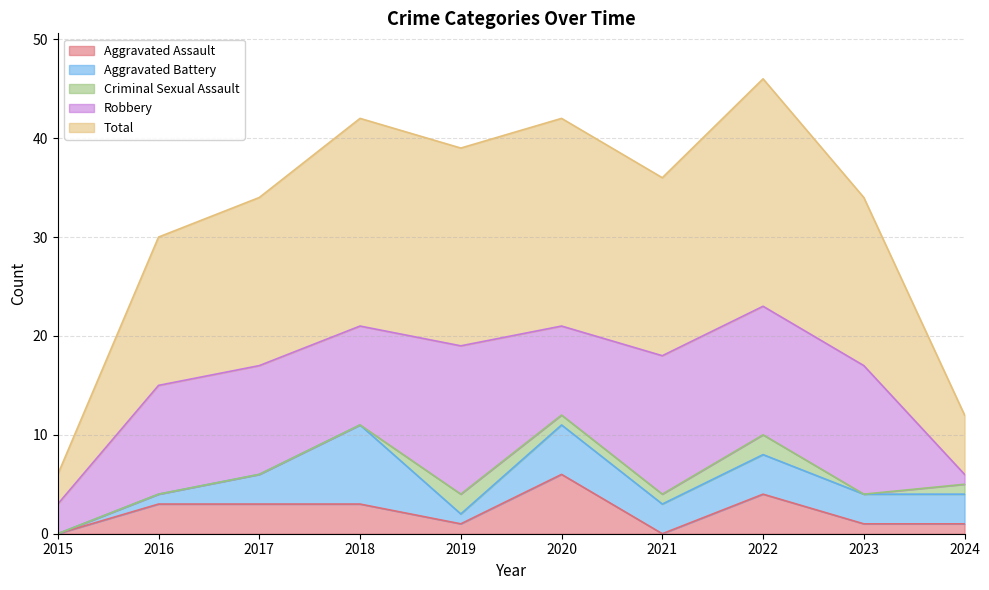

What is the spread (max minus min) of values at 2019?

19